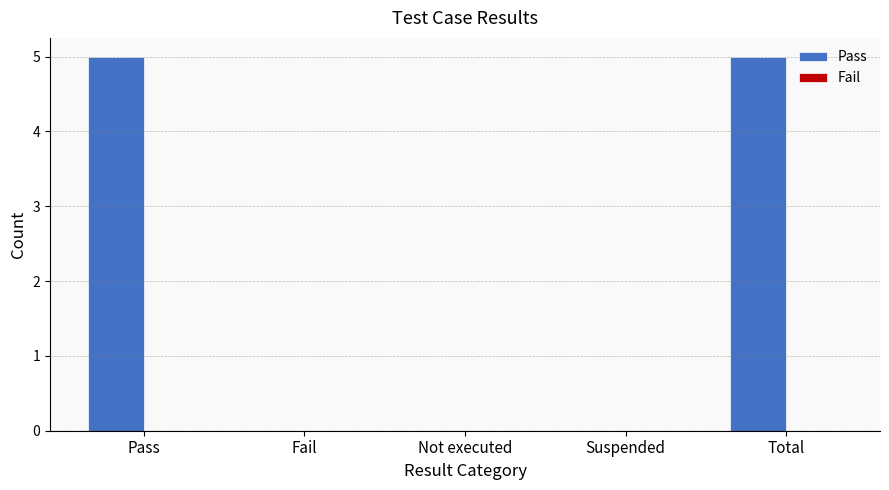

What is the approximate value at Pass?

5